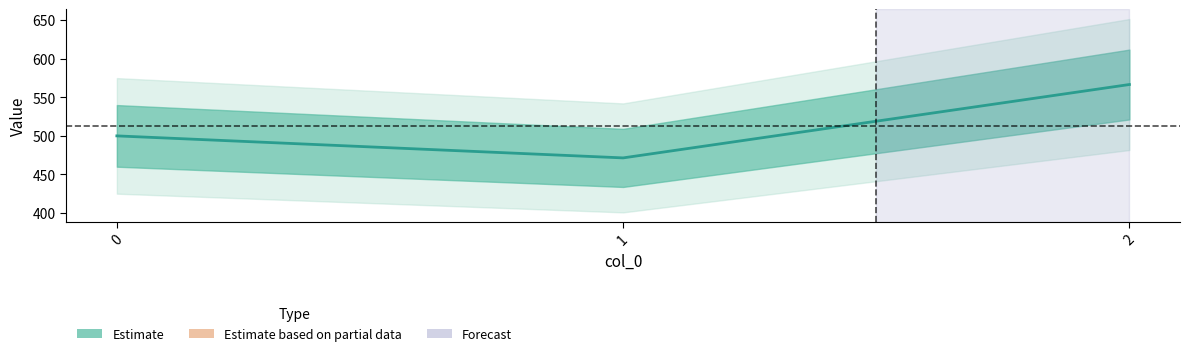

Rank the categories by value from highest to lowest.

2, 0, 1